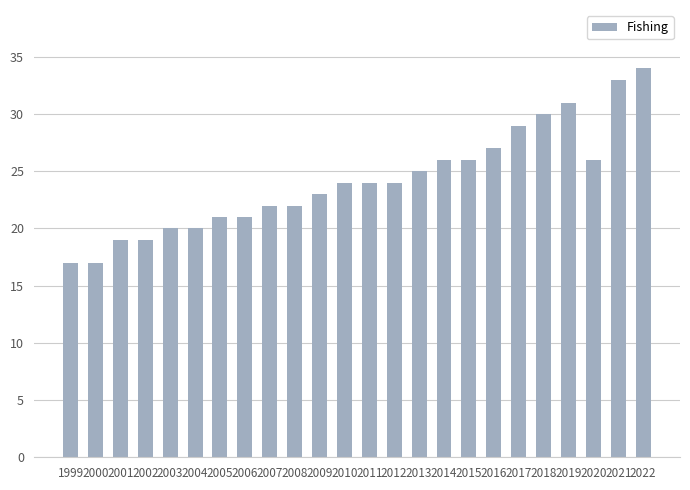

What is the greatest value displayed?

34